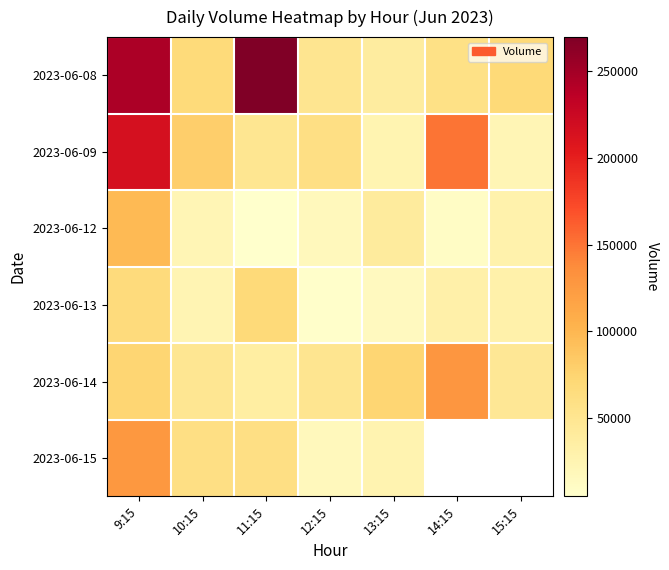

Count the number of data series in this chart.

6